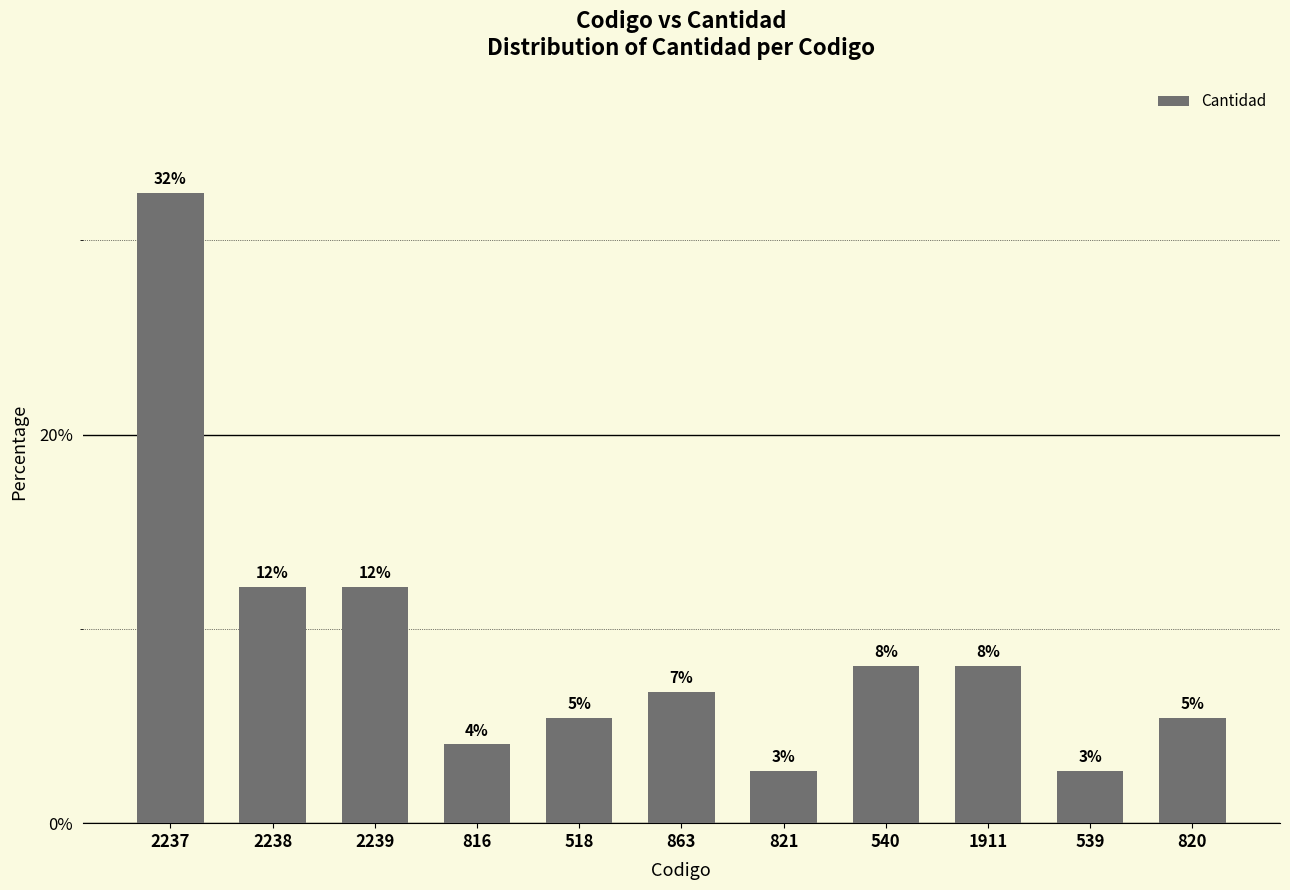

True or false: the data shows 4.2 at 821.

False